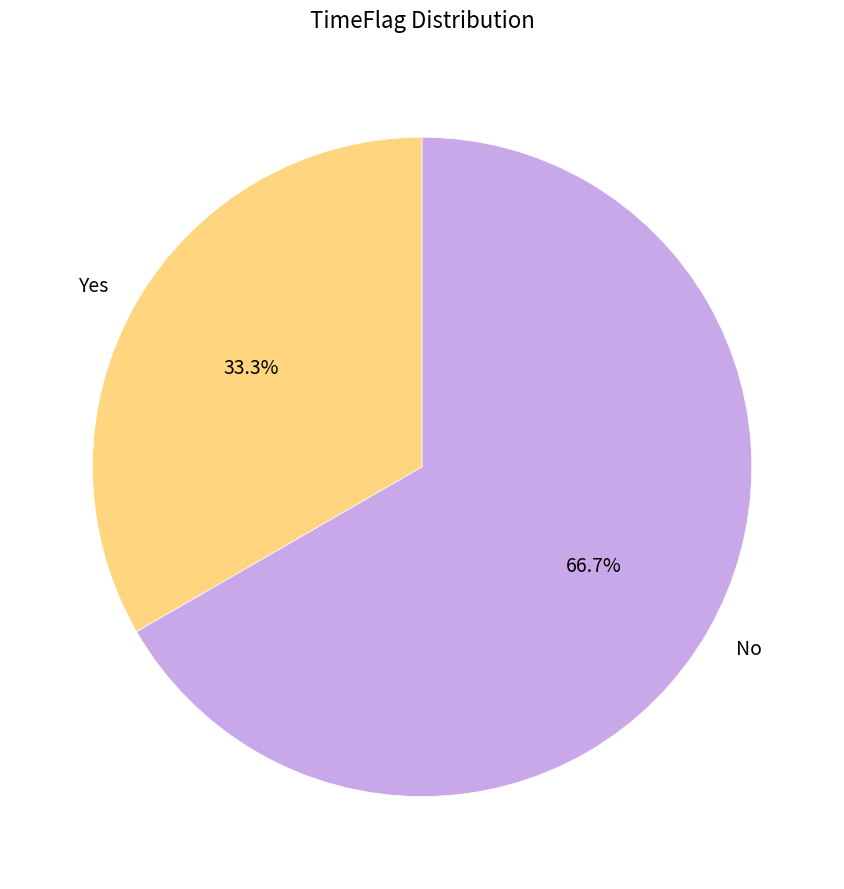

What is the largest slice in the pie chart?

No